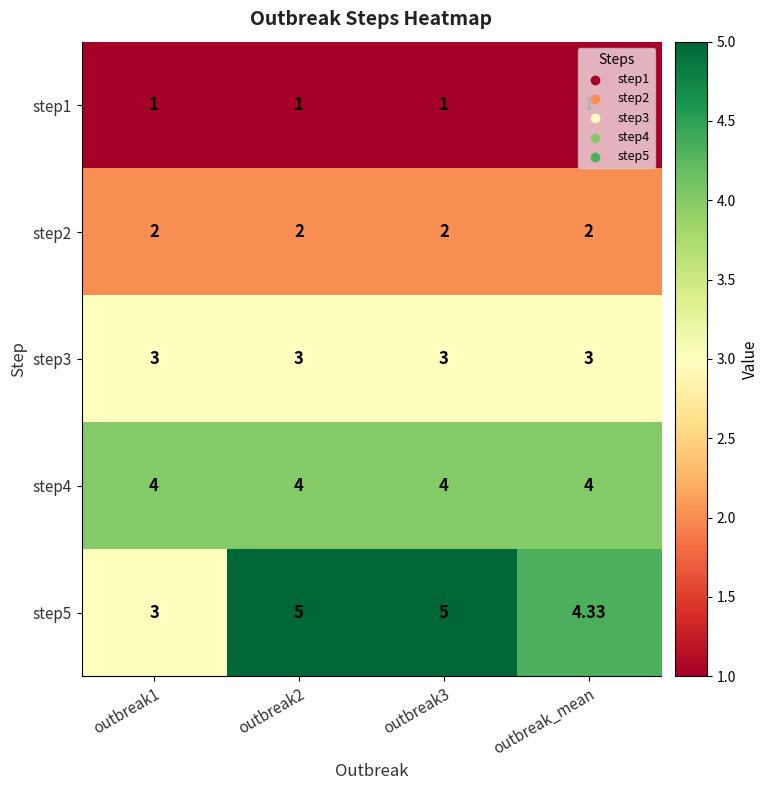

Is the value of step4 at outbreak1 greater than the value of step5 at outbreak1?

Yes